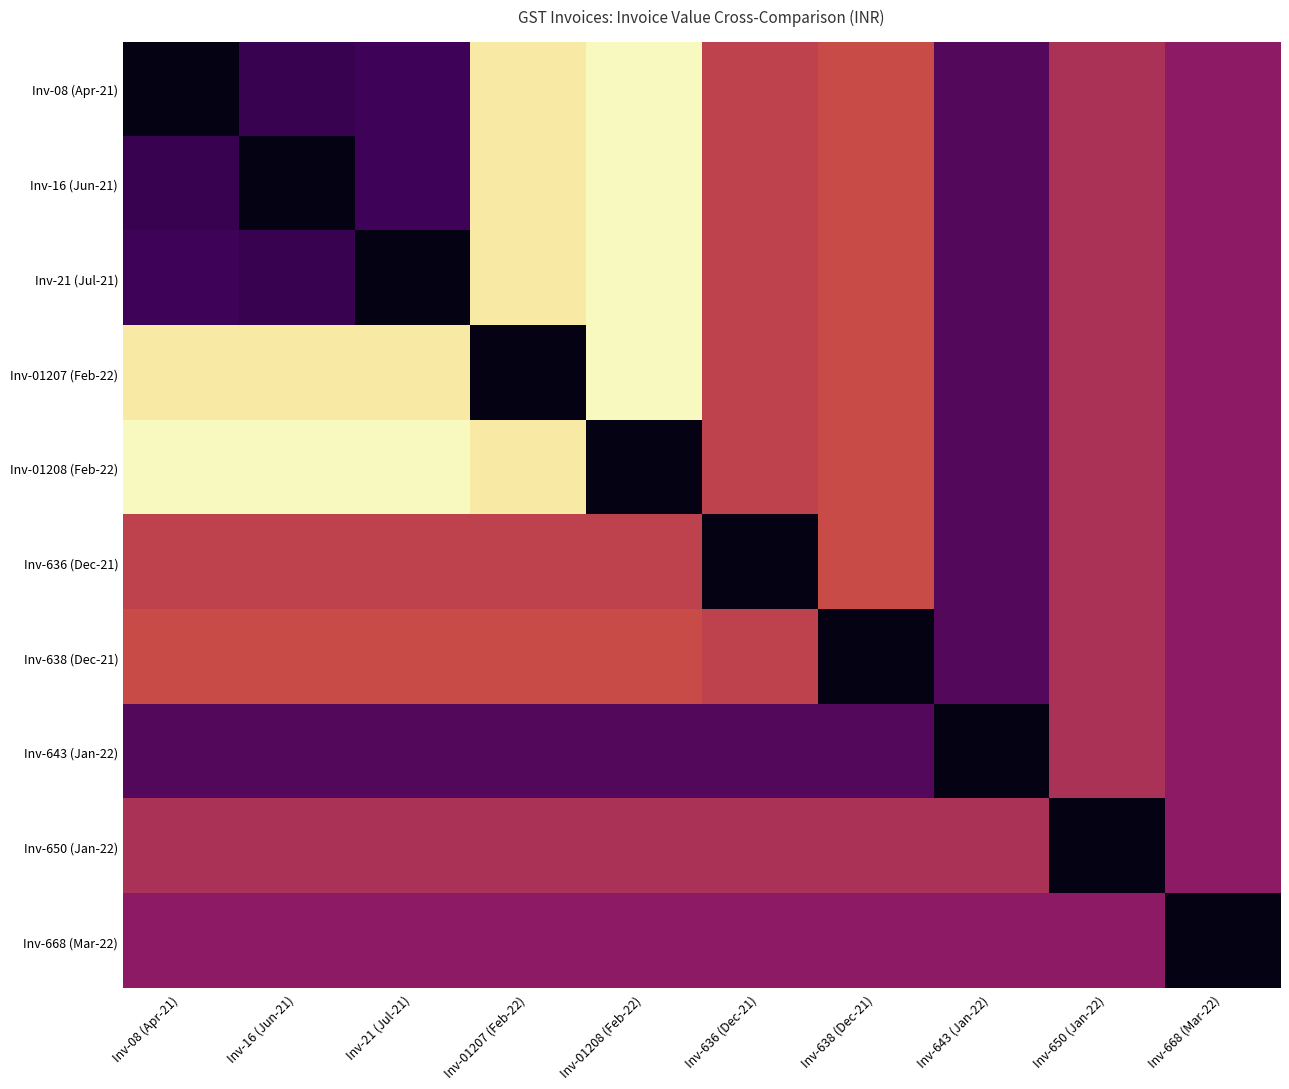

Rank the series at Inv-16 (Jun-21) from highest to lowest value.

Inv-01208 (Feb-22), Inv-01207 (Feb-22), Inv-638 (Dec-21), Inv-636 (Dec-21), Inv-650 (Jan-22), Inv-668 (Mar-22), Inv-643 (Jan-22), Inv-08 (Apr-21), Inv-21 (Jul-21), Inv-16 (Jun-21)